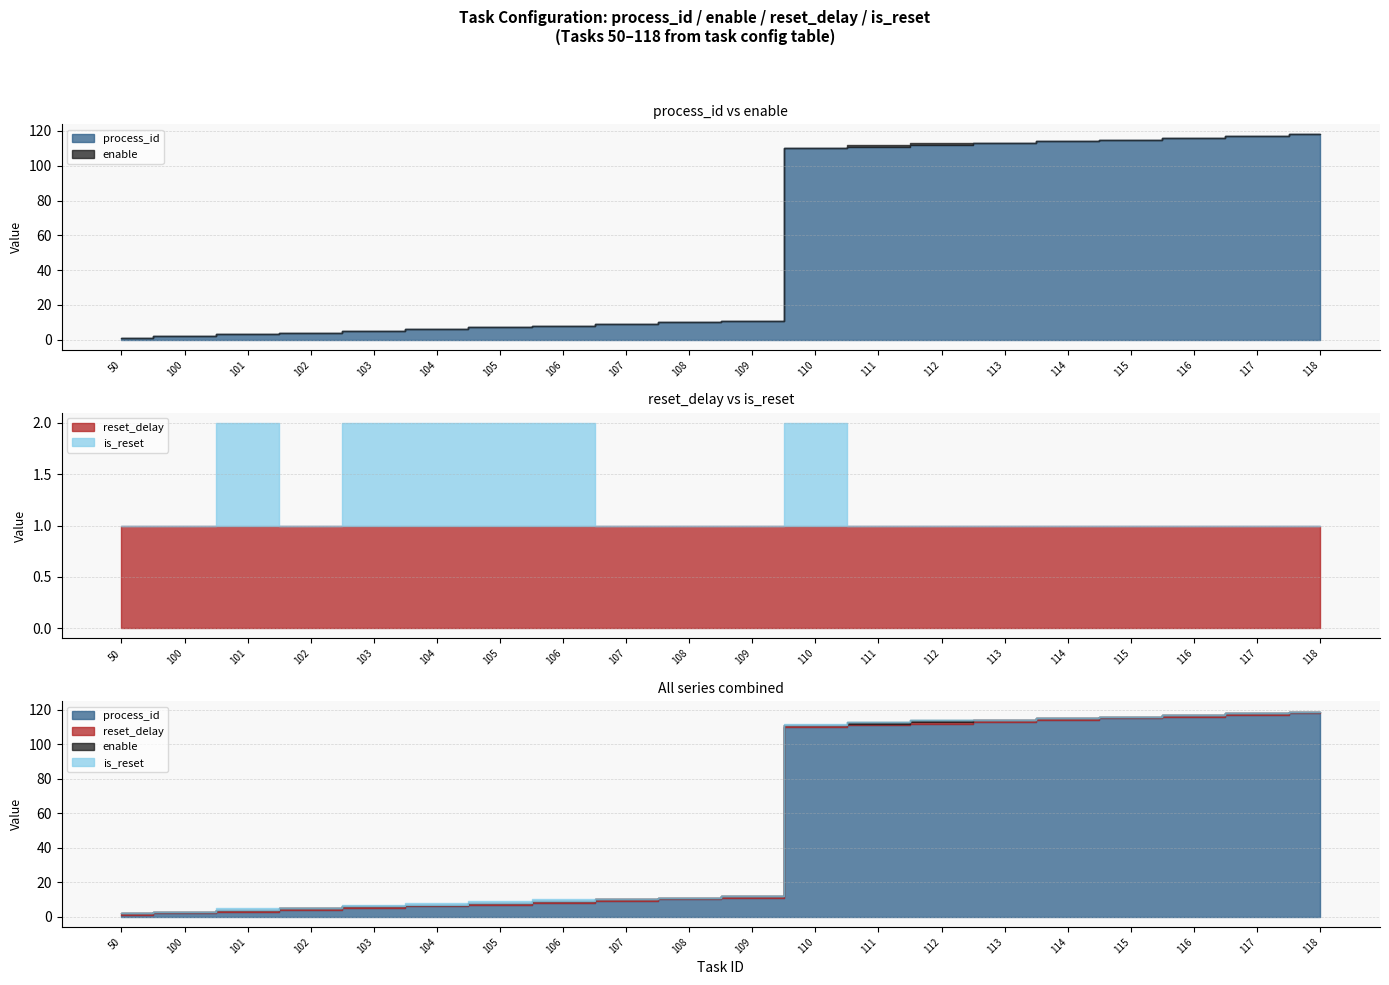

True or false: is_reset and reset_delay cross at least once.

False